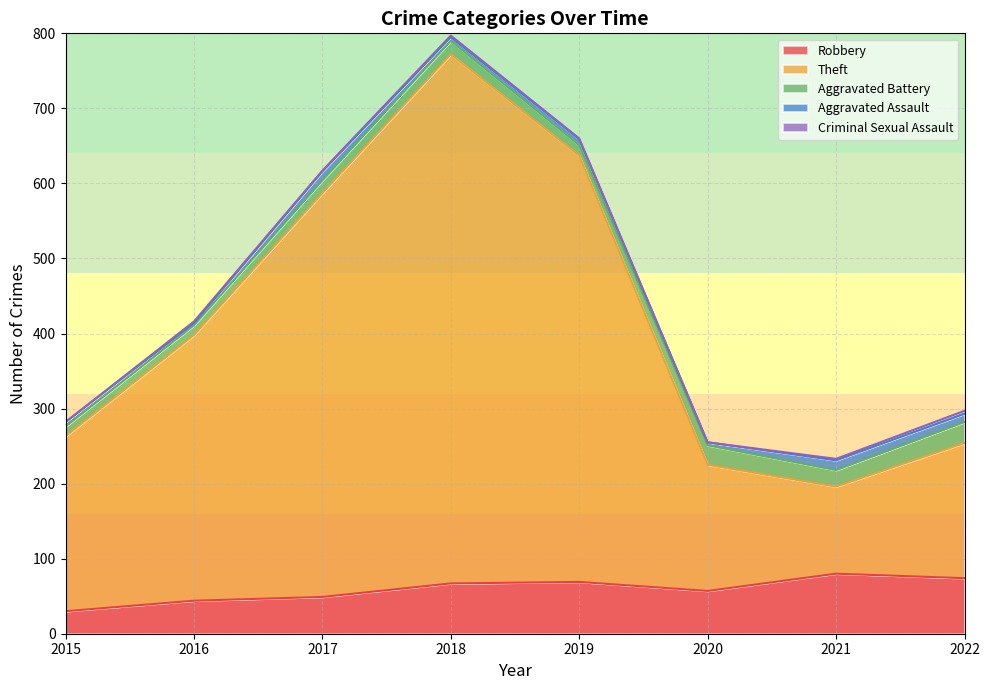

What is the value of the Theft point at the 1st from the left?

233